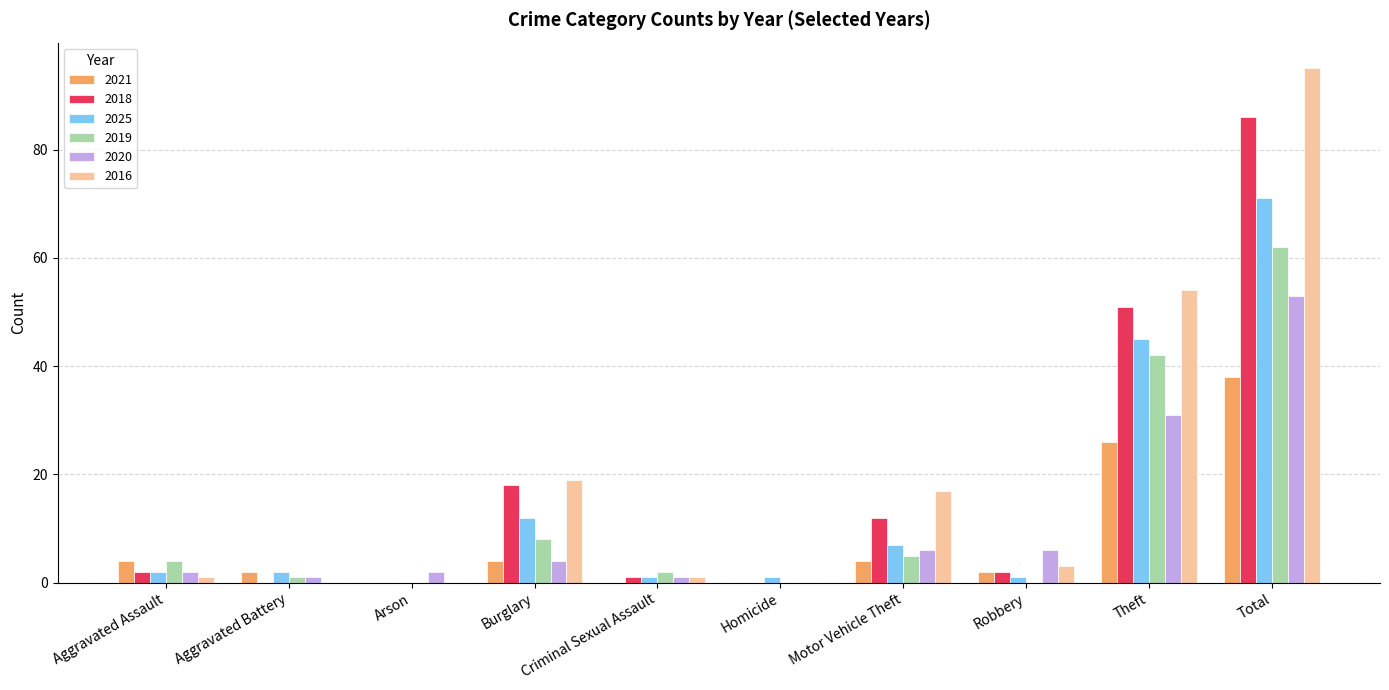

At which label is 2018 closest to 43?

Theft